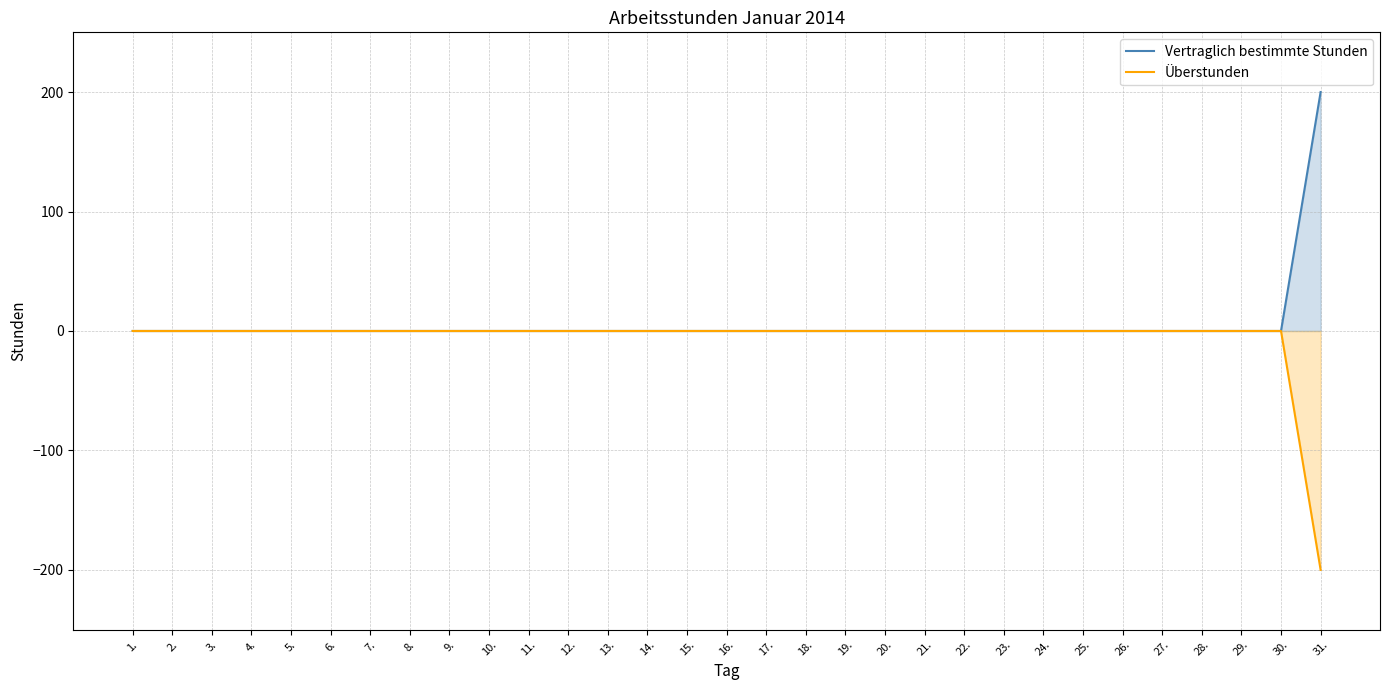

True or false: Überstunden and Vertraglich bestimmte Stunden intersect in this chart.

False